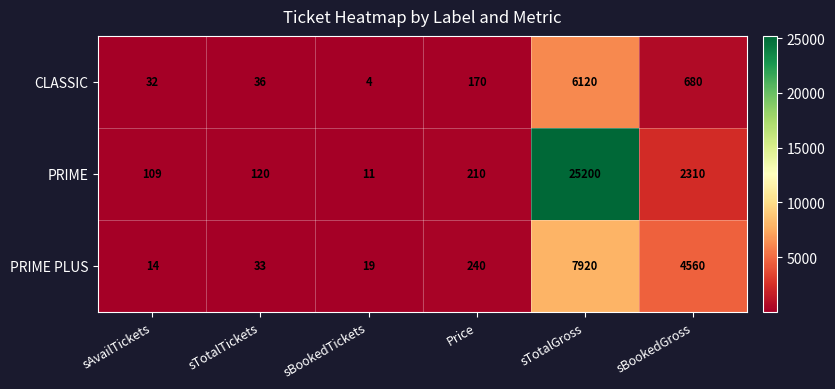

How many series are shown in this chart?

3